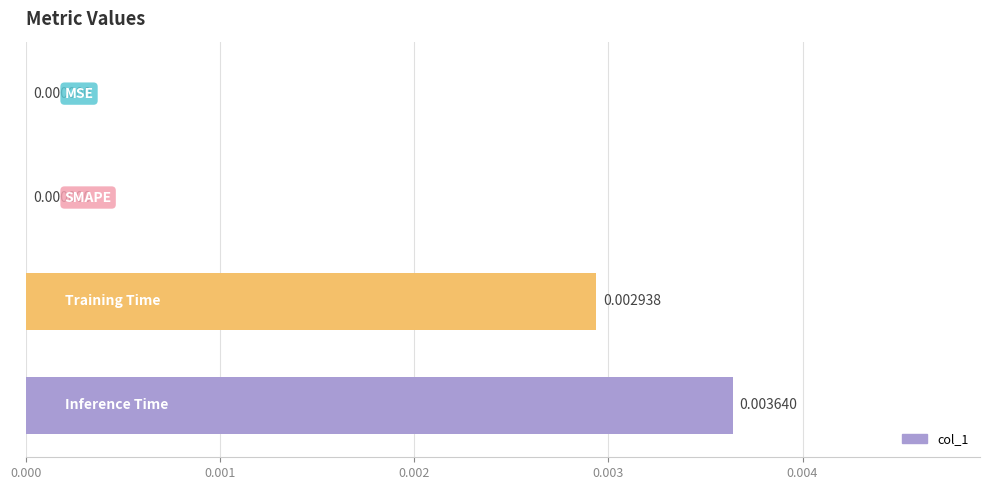

How many data points does each series have?

4